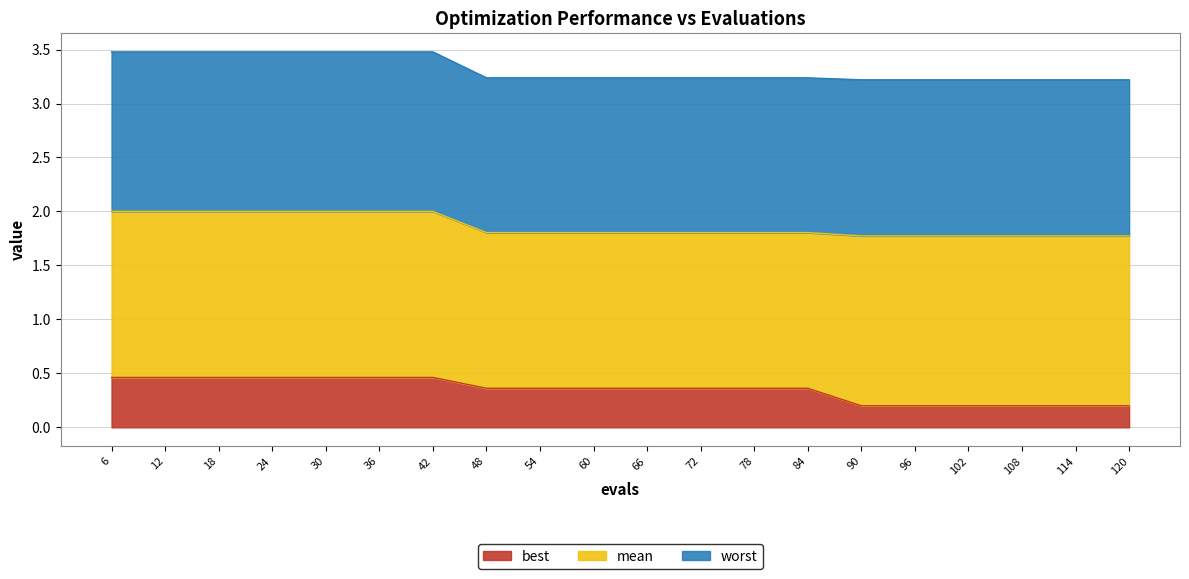

What is the value of the best point at the 16th from the left?

0.2